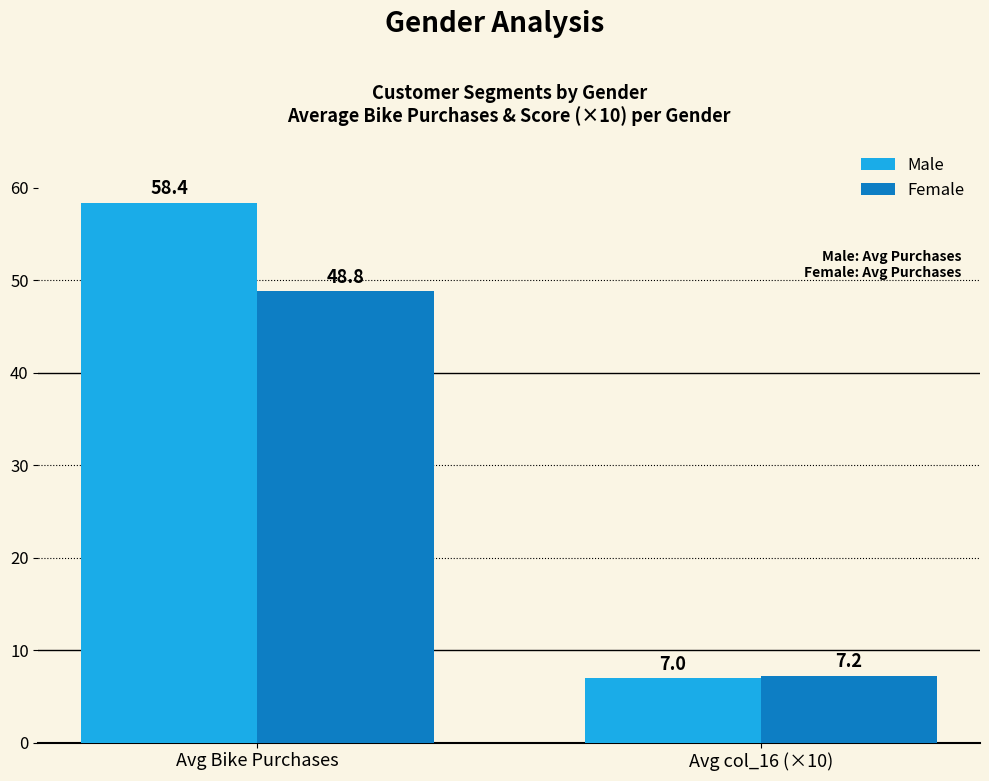

What is the spread (max minus min) of values at Avg Bike Purchases?

9.6